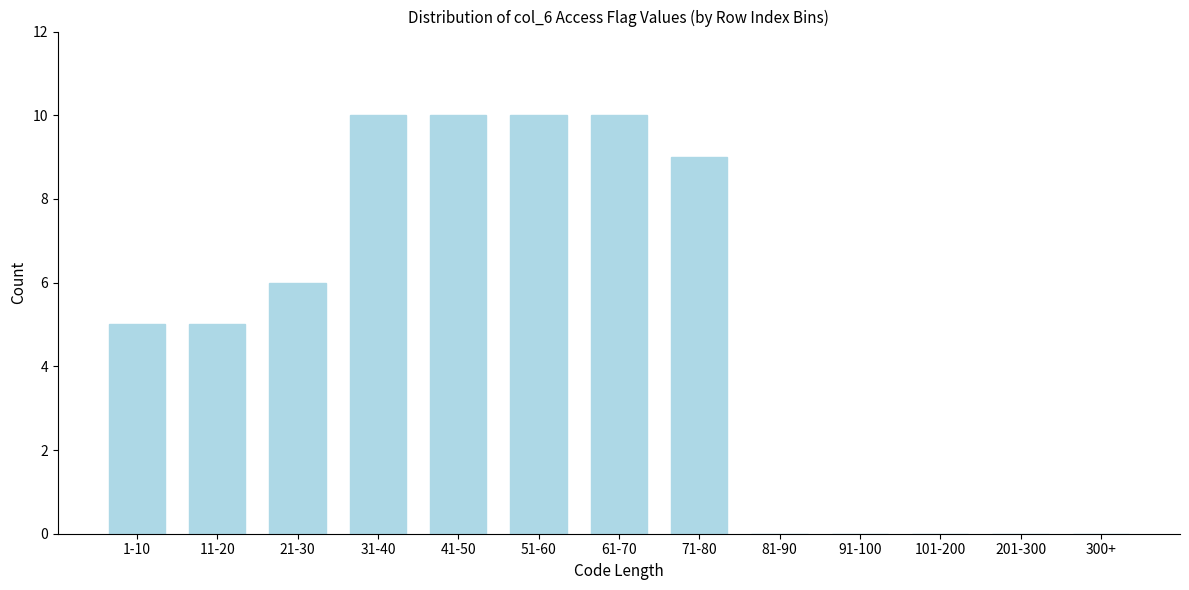

Reading left to right, list all the values displayed in this chart.

1-10=5	11-20=5	21-30=6	31-40=10	41-50=10	51-60=10	61-70=10	71-80=9	81-90=0	91-100=0	101-200=0	201-300=0	300+=0